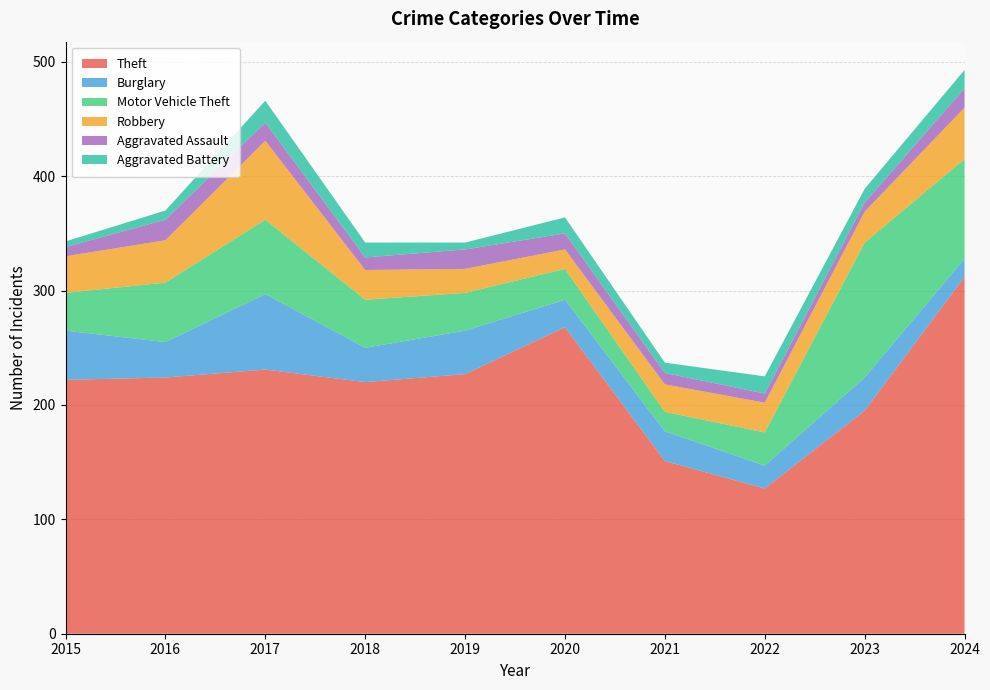

Reading left to right, what are all the values shown in this chart?

Theft: 222	224	231	220	227	268	151	127	195	312
Burglary: 43	31	66	30	38	24	26	20	29	16
Motor Vehicle Theft: 33	52	65	42	33	27	17	29	118	87
Robbery: 32	37	69	26	21	17	24	26	27	45
Aggravated Assault: 8	18	16	11	17	14	10	8	8	17
Aggravated Battery: 5	8	19	13	6	14	9	15	12	16